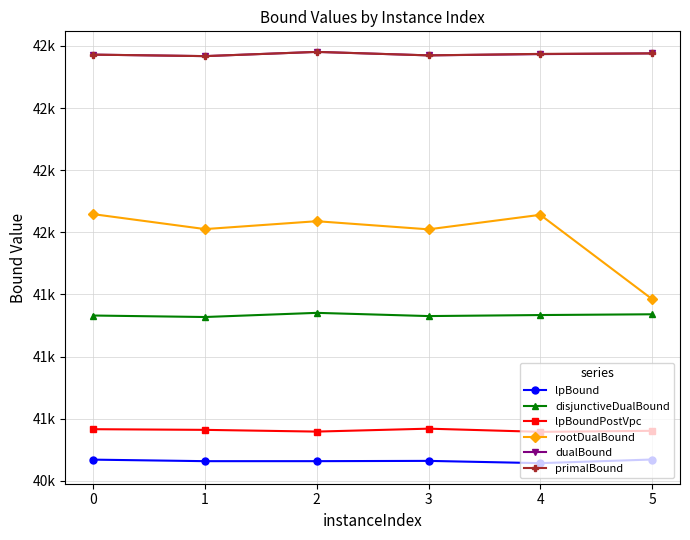

How many dualBound values are between 42212 and 42220?

4